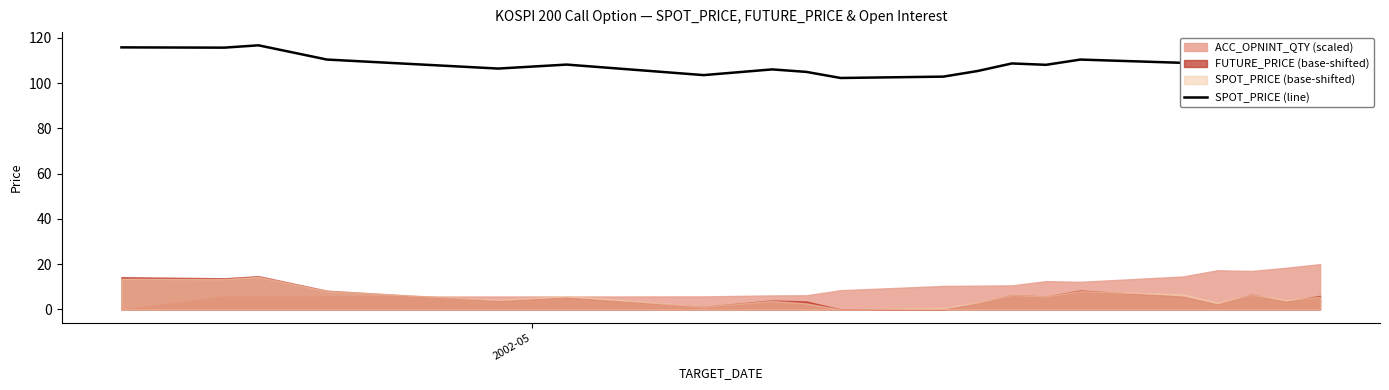

At which category does the chart reach its minimum across all series?

9